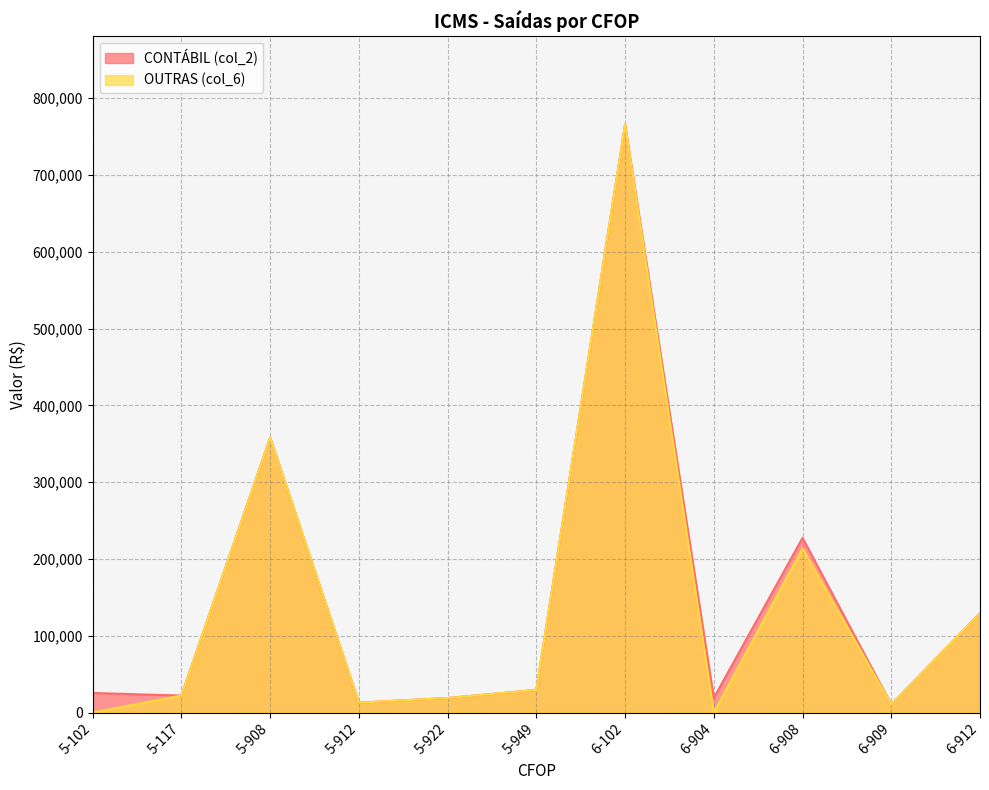

List the series in order of their peak value, highest first.

CONTÁBIL (col_2), OUTRAS (col_6)